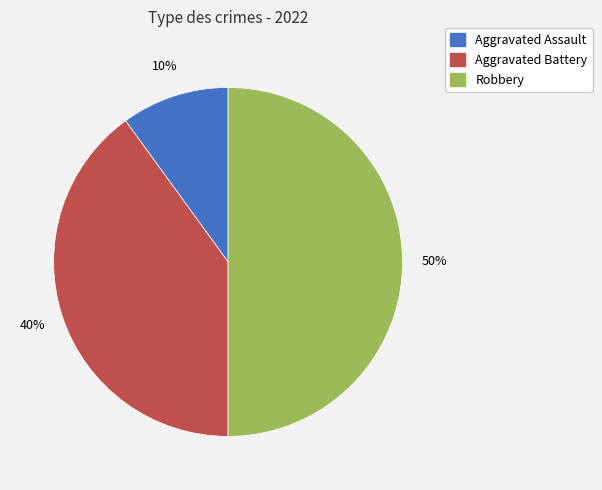

Which category has the biggest portion of the pie?

Robbery